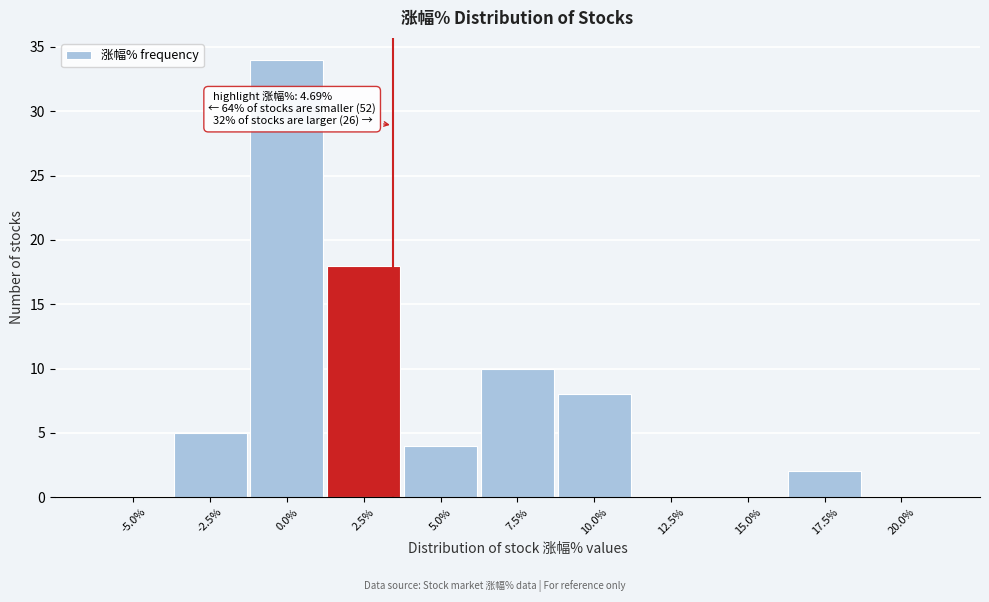

Reading left to right, extract all data points from this chart.

-5.0%=0	-2.5%=5	0.0%=34	2.5%=18	5.0%=4	7.5%=10	10.0%=8	12.5%=0	15.0%=0	17.5%=2	20.0%=0